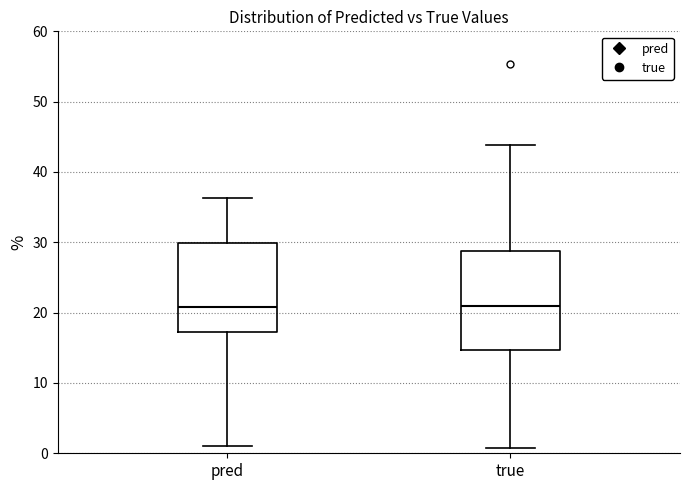

Where is the lower edge of the box for true on the y-axis? The values are not printed on the chart, so give them approximately, as read against the axis.

15